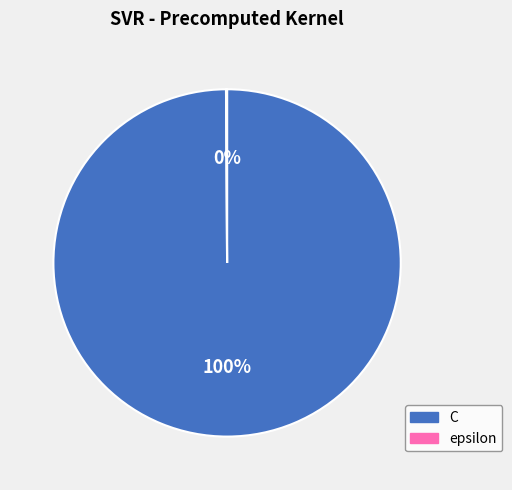

Which slice represents more than half of the pie?

C